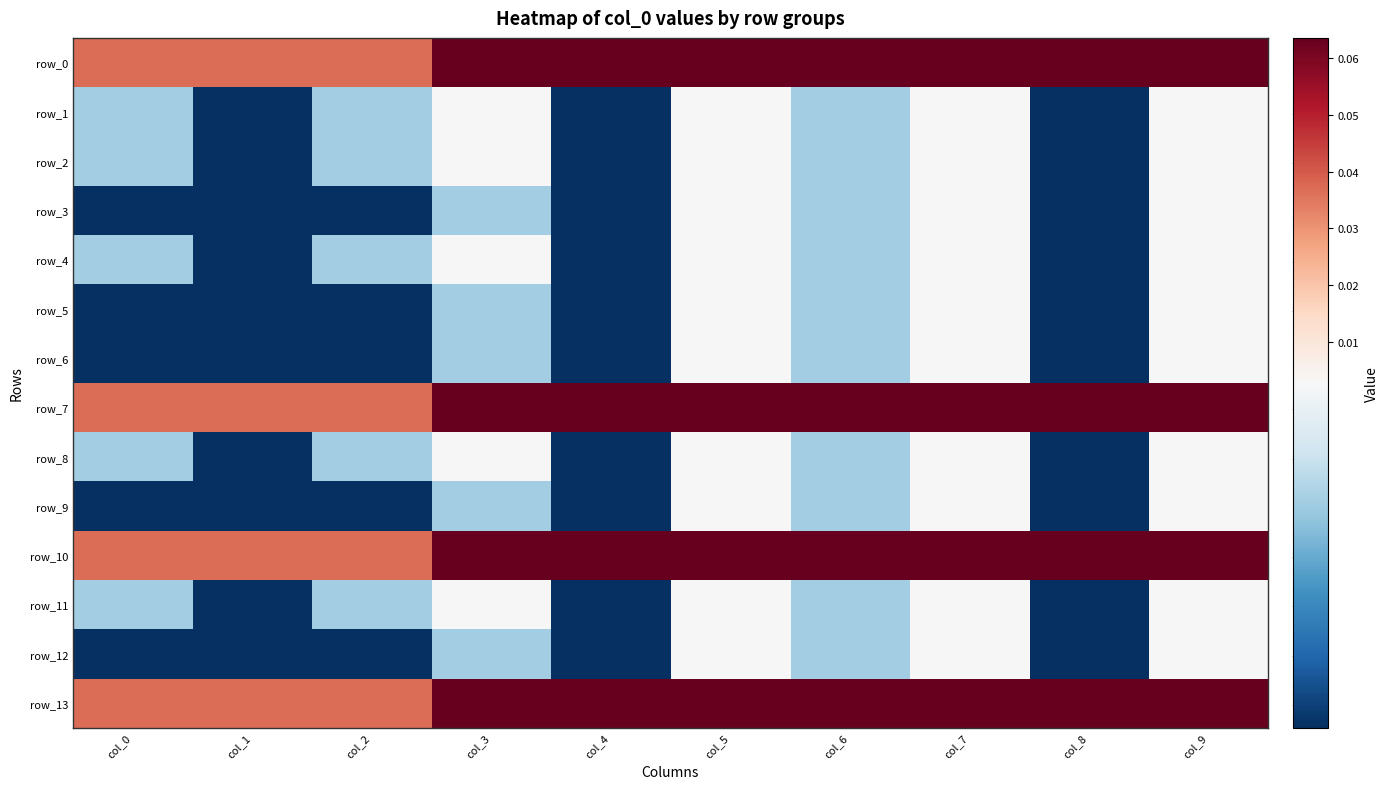

Rank the series by their maximum value, from lowest to highest.

row_1, row_2, row_3, row_4, row_5, row_6, row_8, row_9, row_11, row_12, row_0, row_7, row_10, row_13